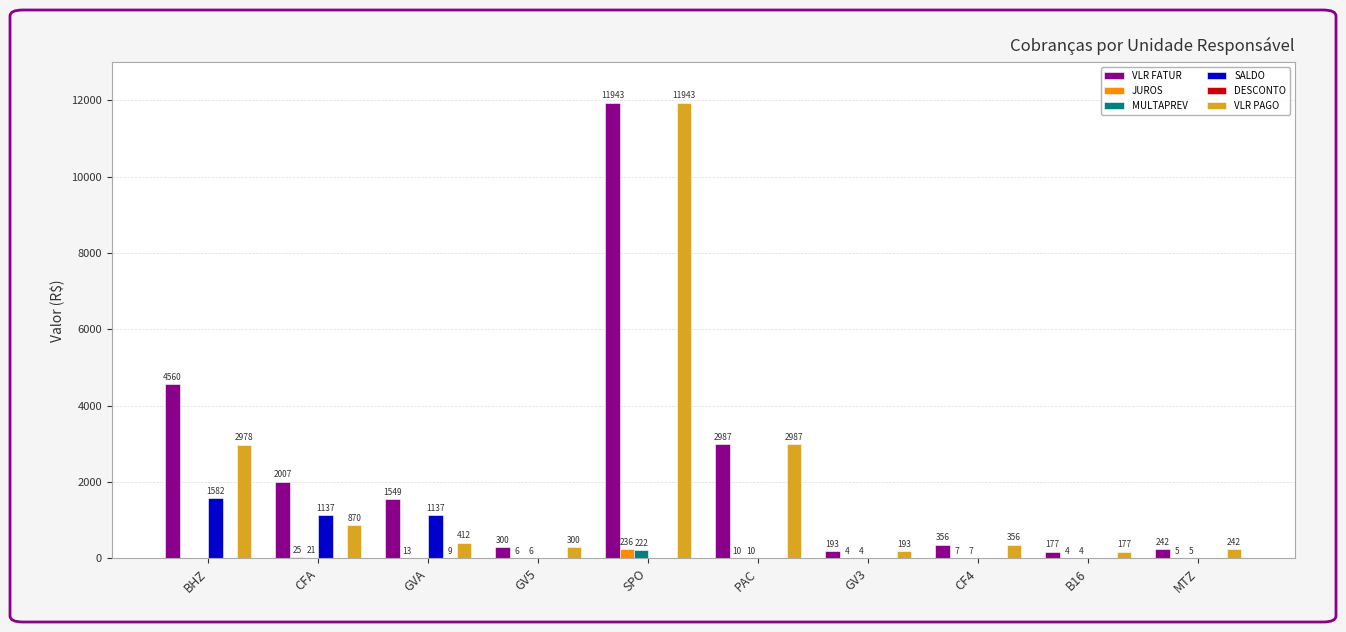

What is the maximum value shown in the chart?

11943.4